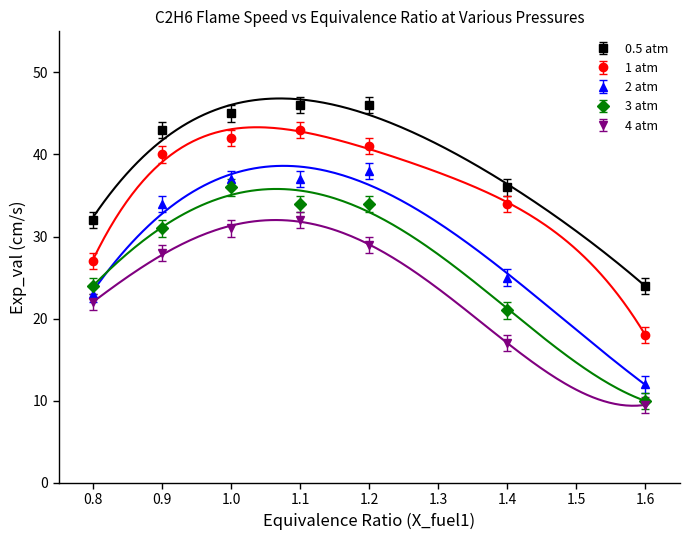

What are all the series names shown in the legend?

0.5 atm, 1 atm, 2 atm, 3 atm, 4 atm